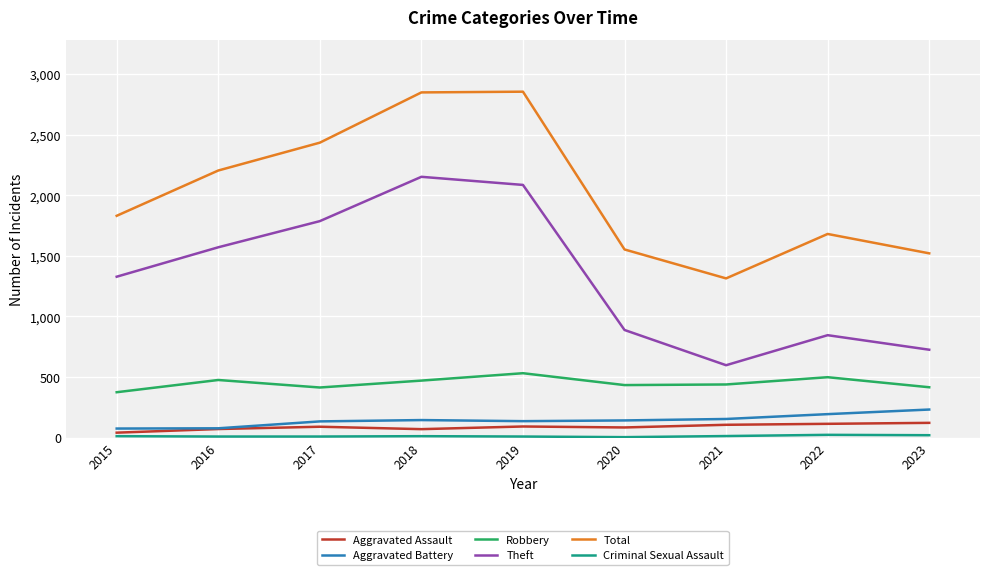

Which series has the largest total across all categories?

Total